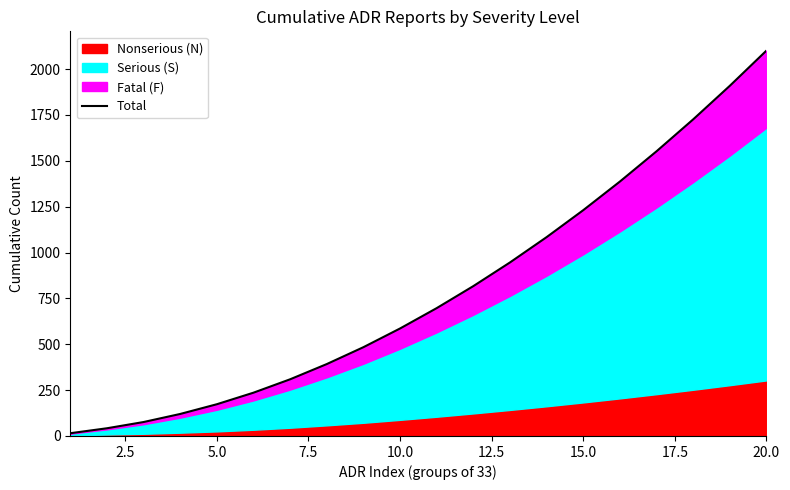

What is the difference between the maximum and minimum values?

2086